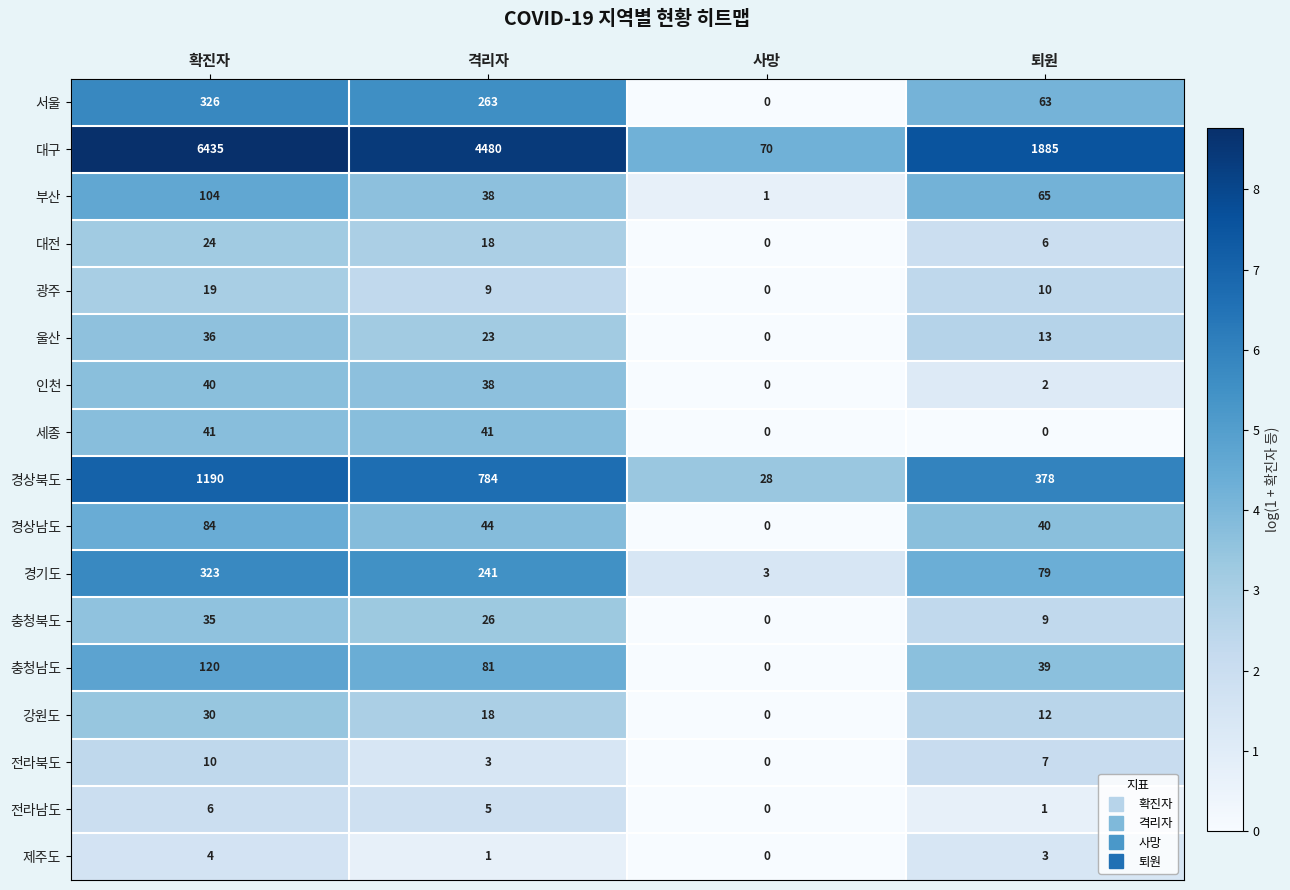

List the labels in order of 전라남도 value, largest first.

확진자, 격리자, 퇴원, 사망